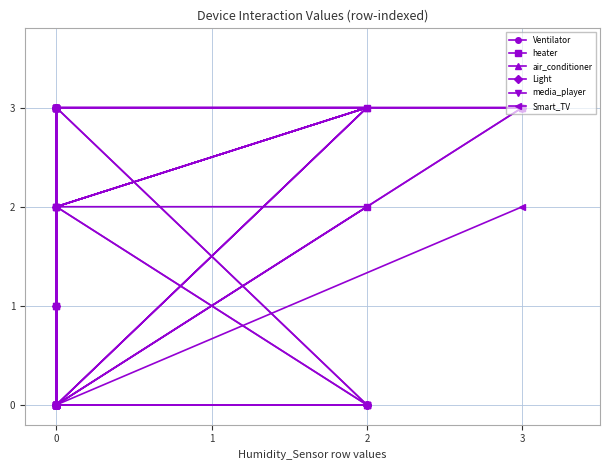

True or false: Smart_TV and air_conditioner intersect in this chart.

False